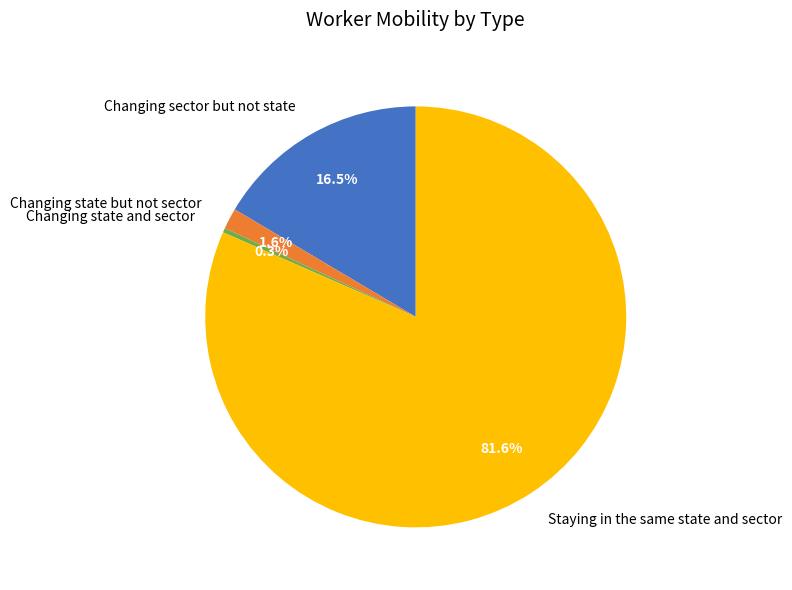

Which category has the smallest portion of the pie?

Changing state and sector